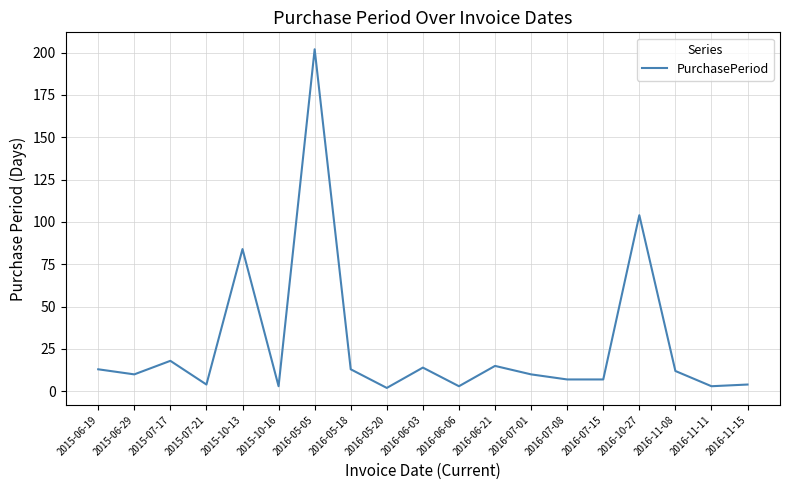

Which has a higher value, 2016-06-21 or 2016-10-27?

2016-10-27